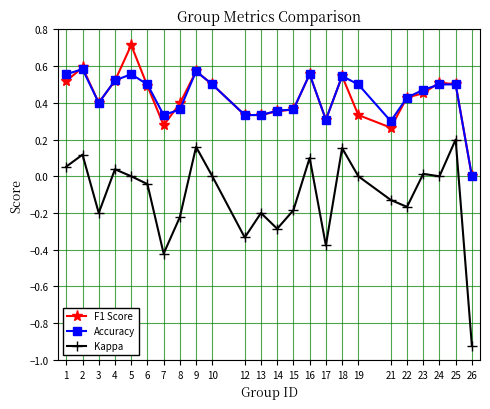

True or false: Kappa and Accuracy intersect in this chart.

False